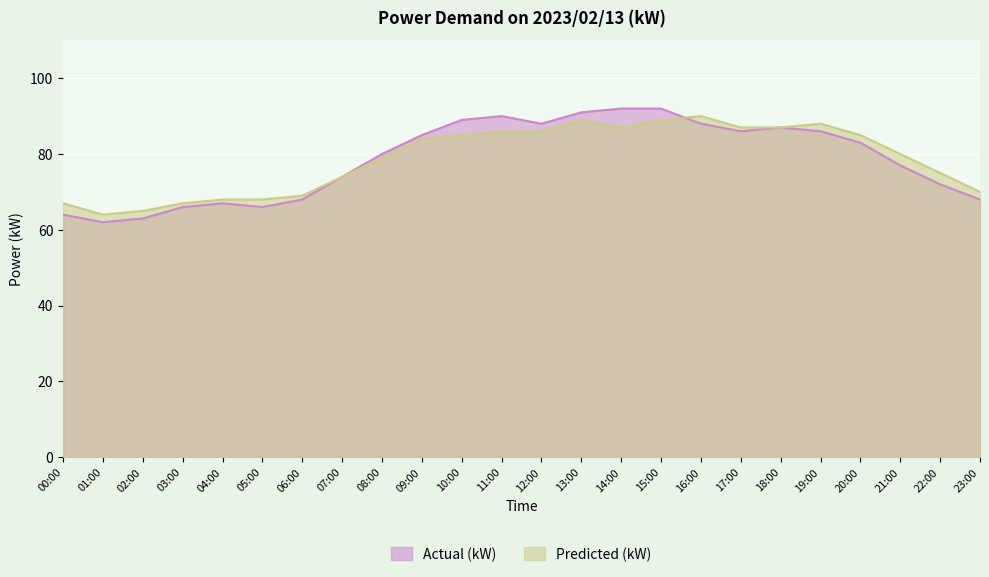

Reading right to left, list all the values displayed in this chart.

Predicted (kW): 23:00=70	22:00=75	21:00=80	20:00=85	19:00=88	18:00=87	17:00=87	16:00=90	15:00=89	14:00=87	13:00=89	12:00=86	11:00=86	10:00=85	09:00=84	08:00=79	07:00=74	06:00=69	05:00=68	04:00=68	03:00=67	02:00=65	01:00=64	00:00=67
Actual (kW): 23:00=68	22:00=72	21:00=77	20:00=83	19:00=86	18:00=87	17:00=86	16:00=88	15:00=92	14:00=92	13:00=91	12:00=88	11:00=90	10:00=89	09:00=85	08:00=80	07:00=74	06:00=68	05:00=66	04:00=67	03:00=66	02:00=63	01:00=62	00:00=64